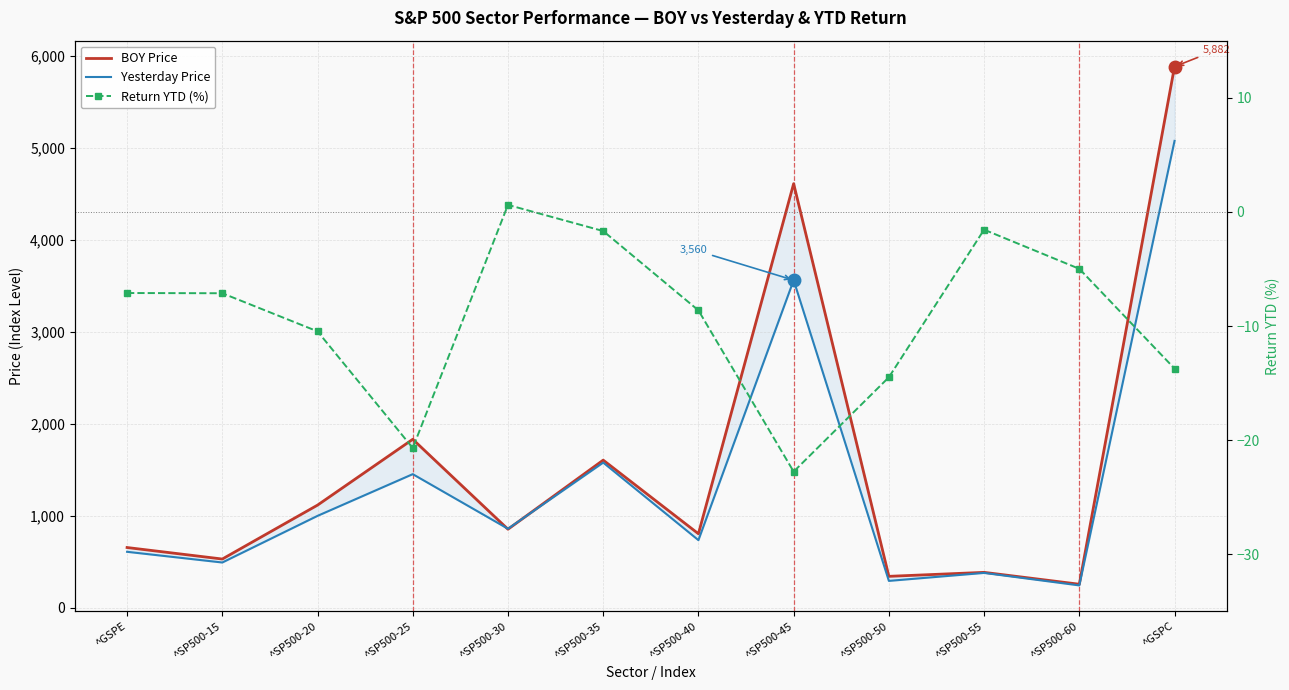

Which series has the largest total across all categories?

BOY Price